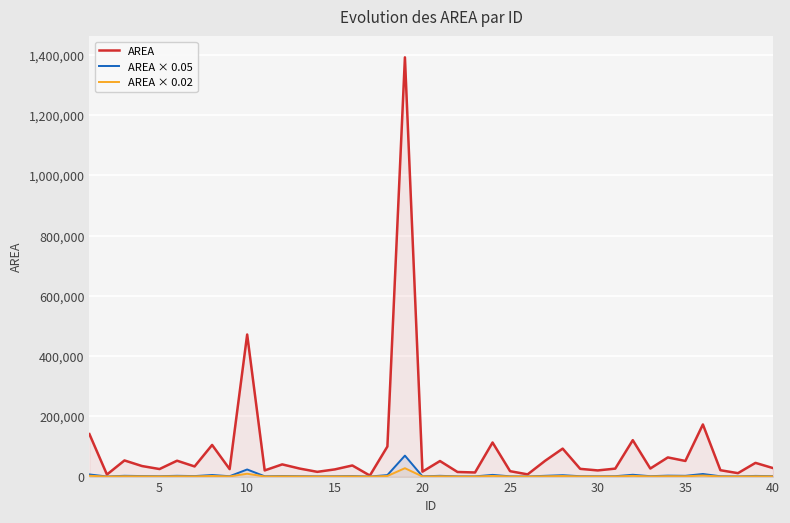

Which series has the largest total across all categories?

AREA